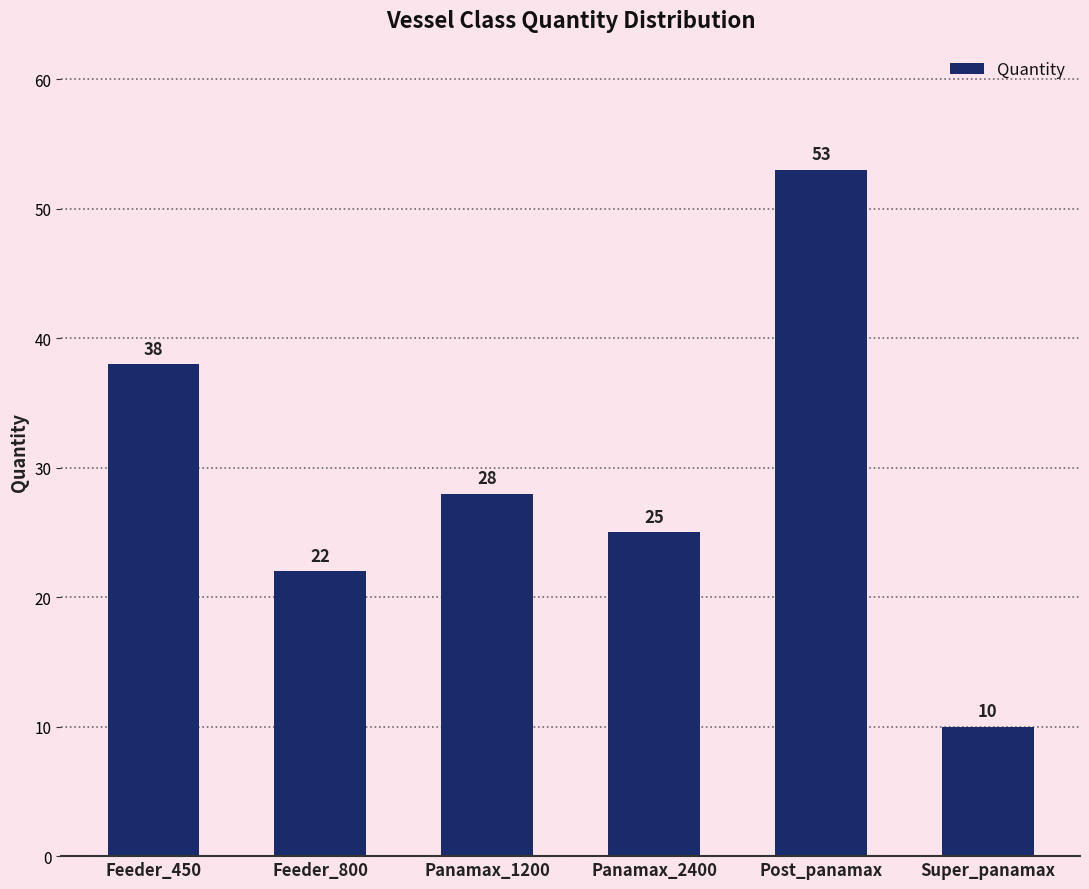

What is the label of the 5th bar from the left?

Post_panamax